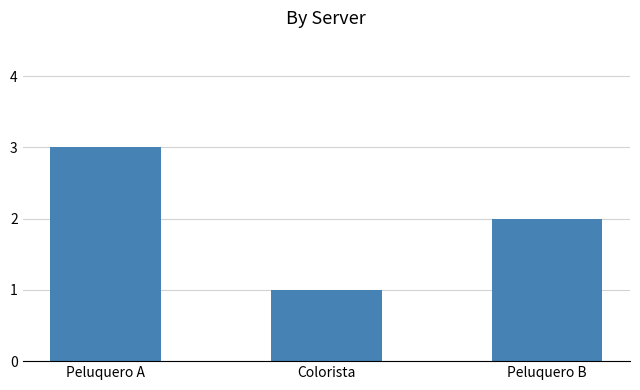

What is the ratio of the value at Peluquero B to the value at Peluquero A?

0.7